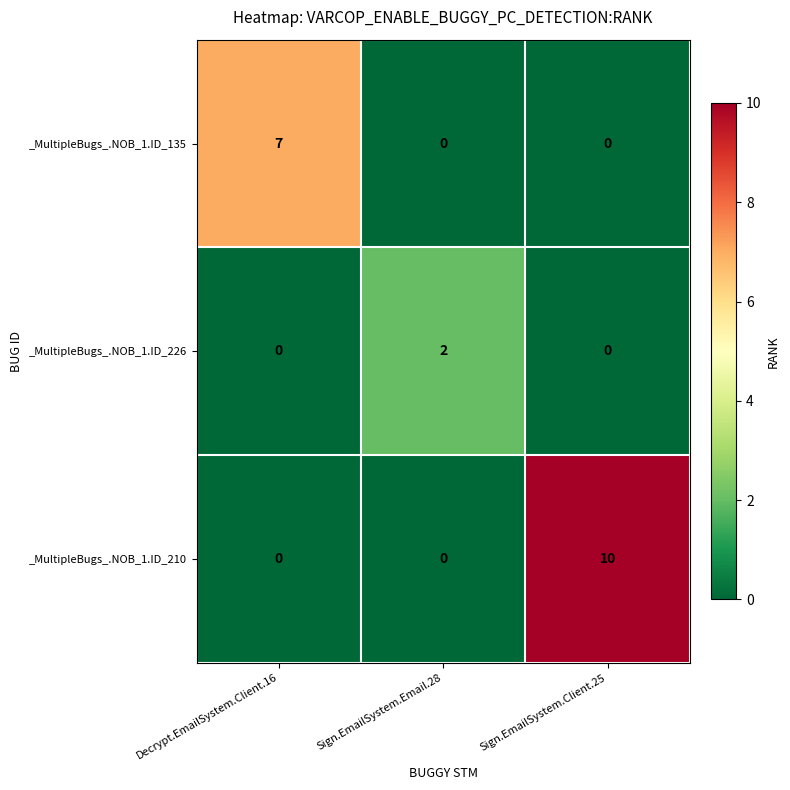

At how many categories does at least one series exceed 1?

3